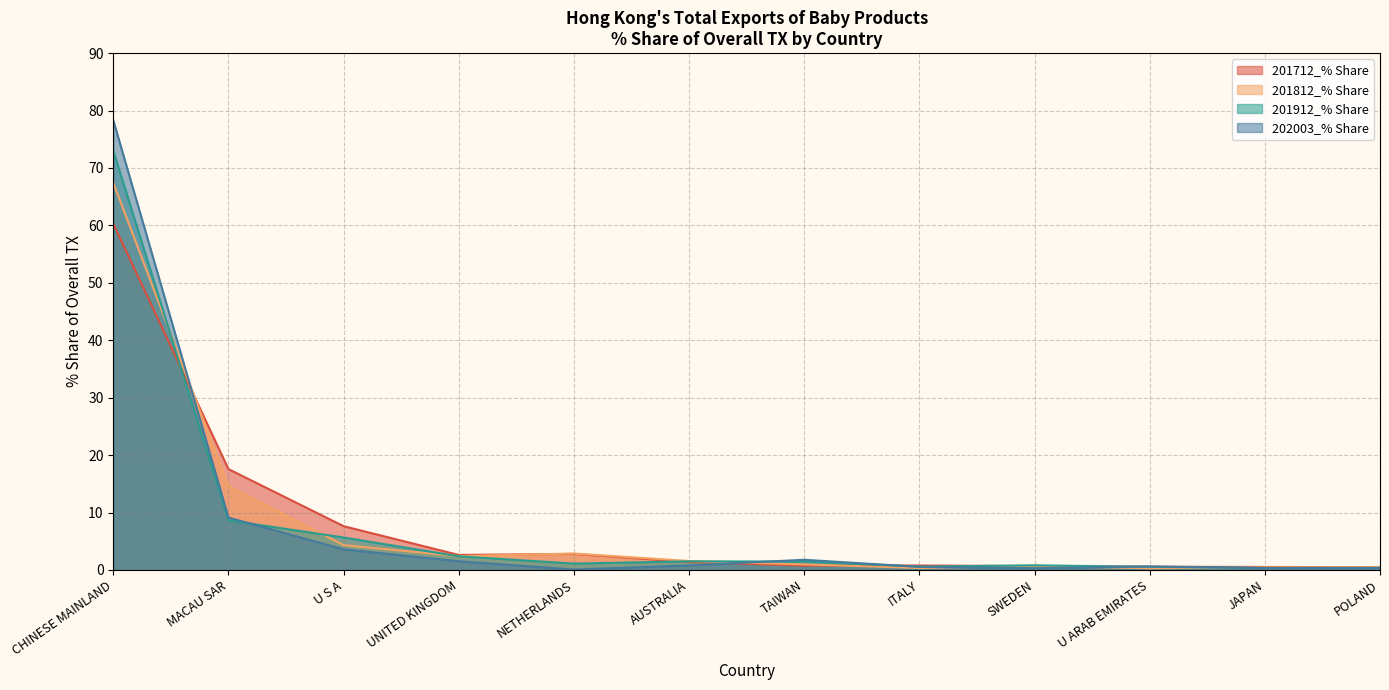

How many times do 202003_% Share and 201812_% Share cross each other?

5